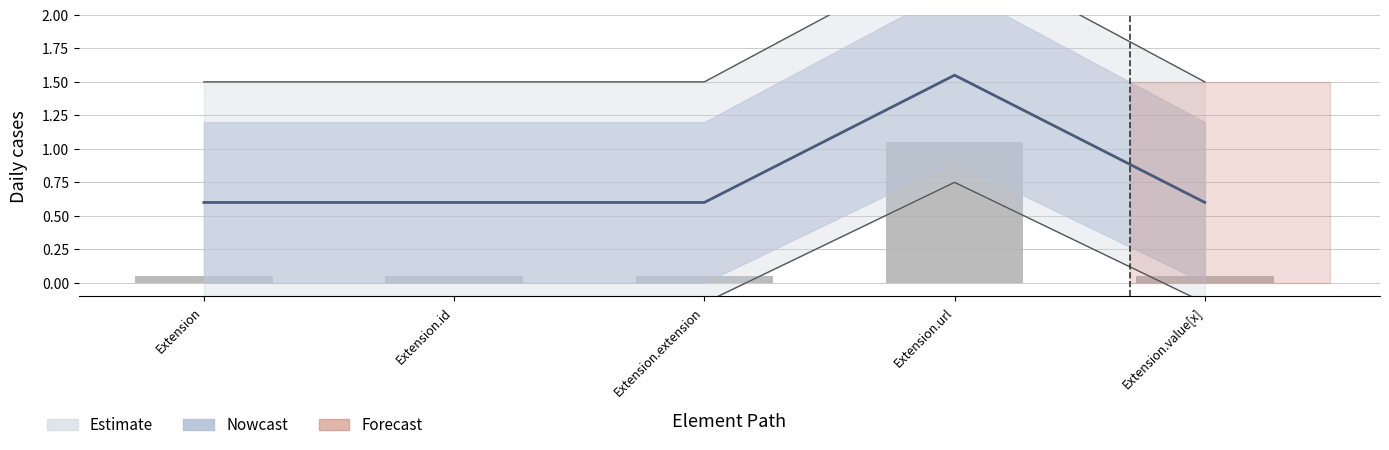

The value at Extension.value[x] is 0.1. True or false?

True